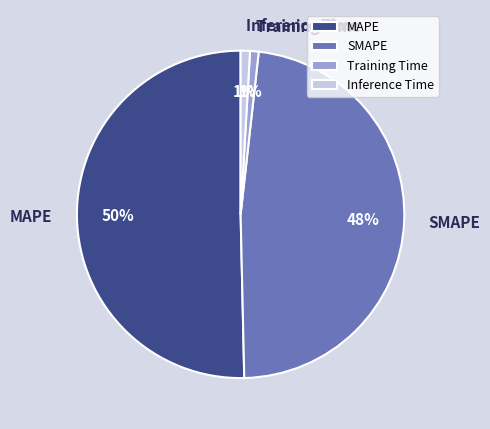

How many segments does this pie chart have?

4